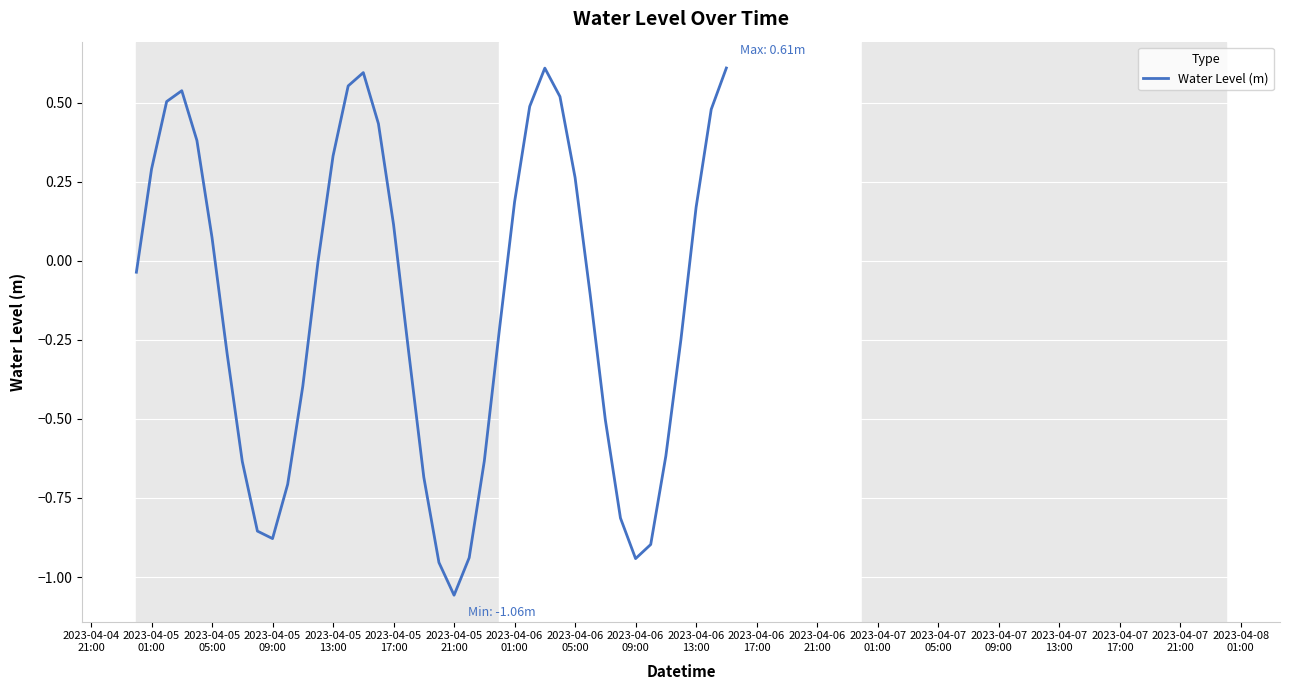

What is the difference between the maximum and minimum values?

1.7